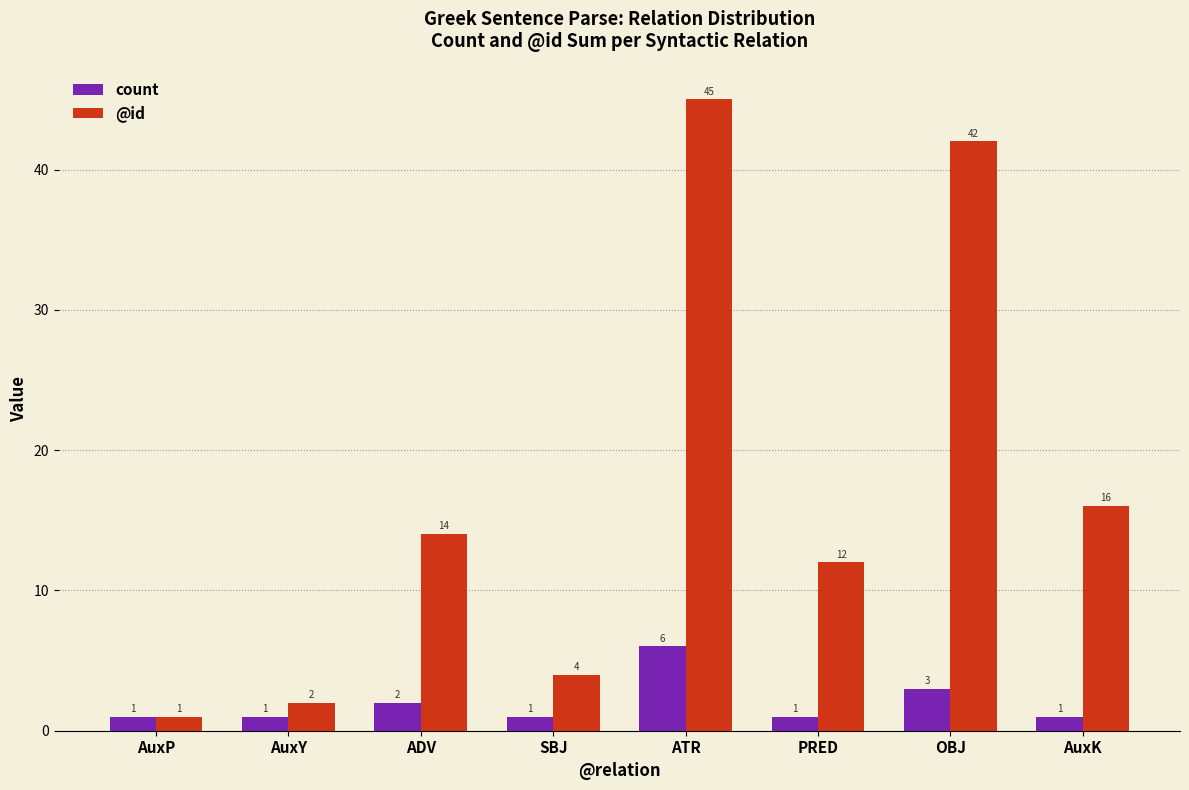

What is the highest value of the @id series?

45